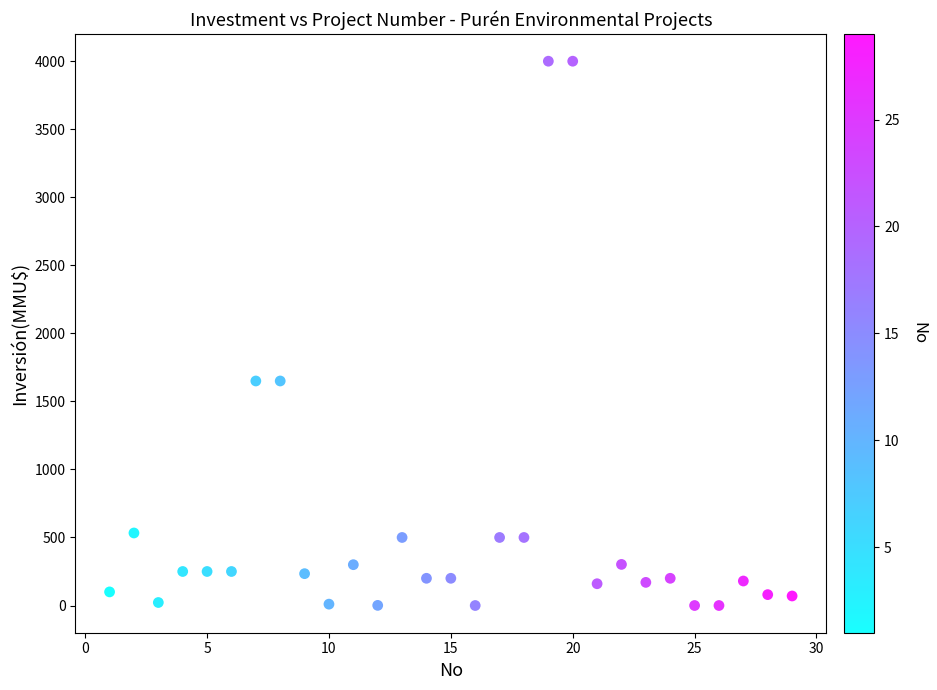

What is the range of X values (max minus min)?

28